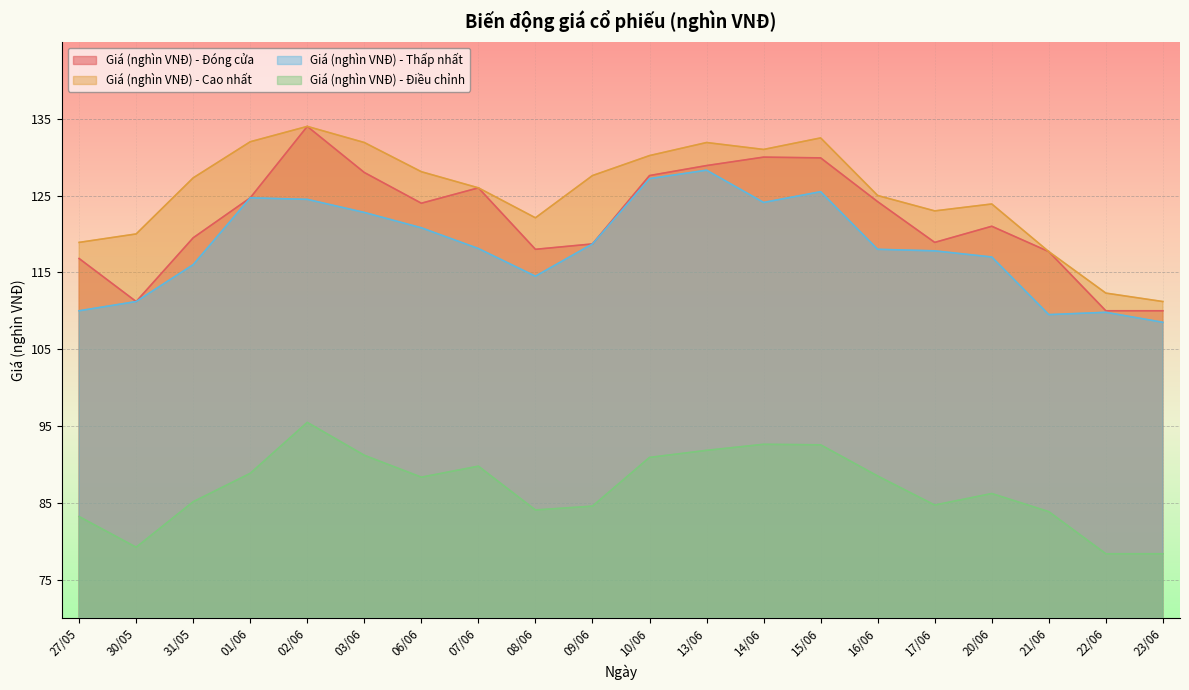

True or false: Giá (nghìn VNĐ) - Điều chỉnh has more than 2 interior local peaks.

True